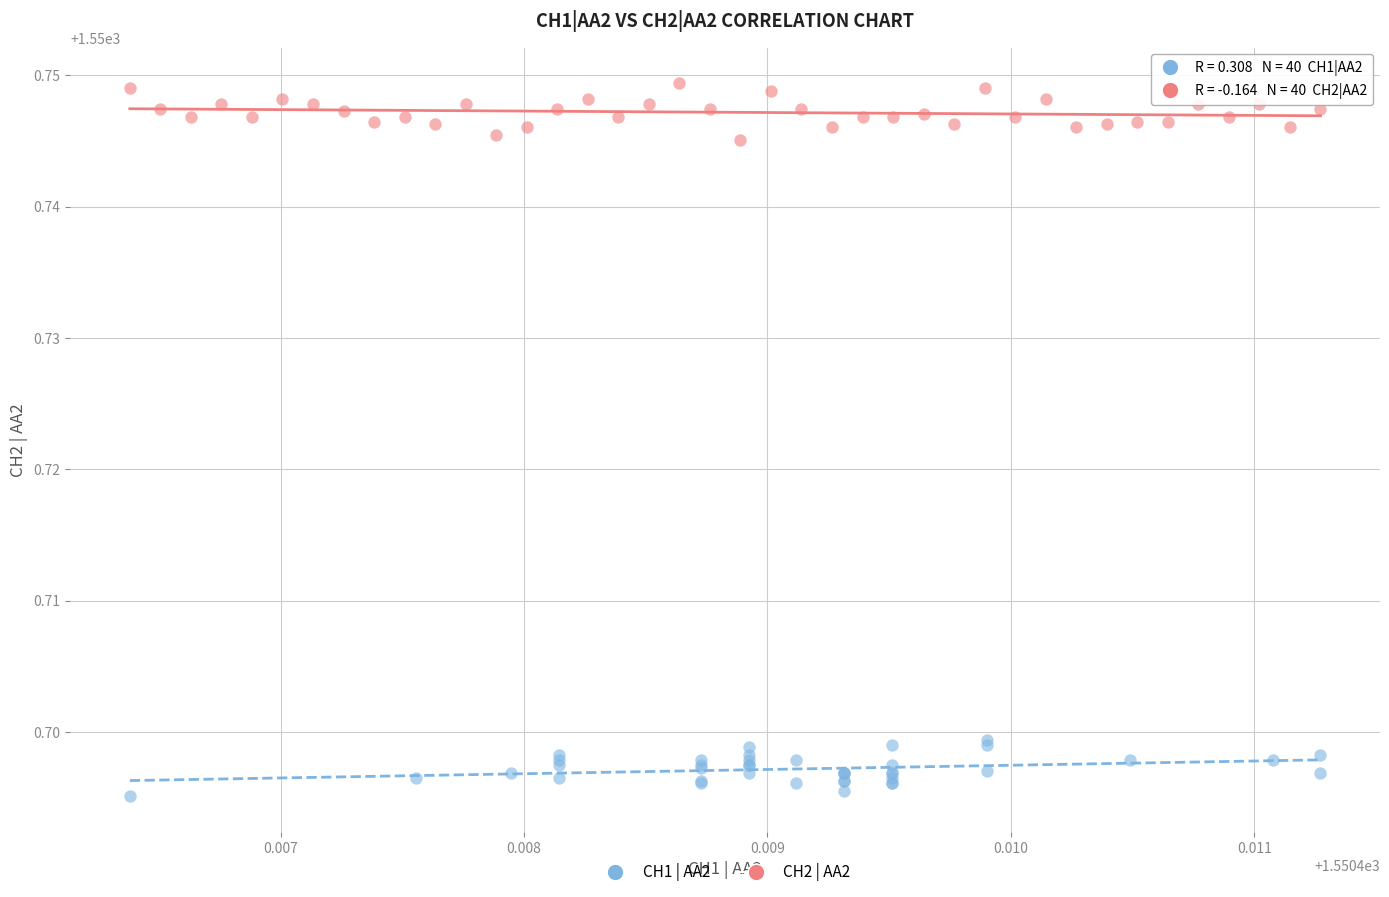

What are all the series names shown in the legend?

CH1 | AA2, CH2 | AA2